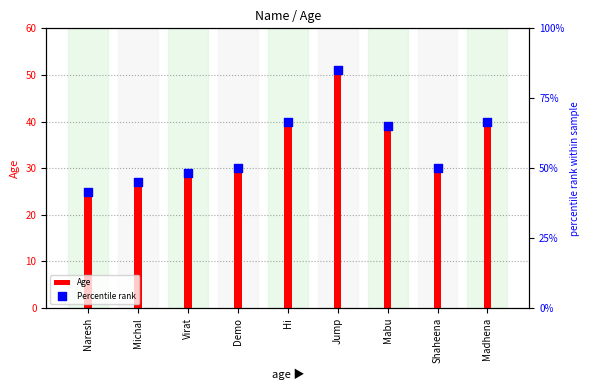

At which category is the sum across all series the highest?

Jump